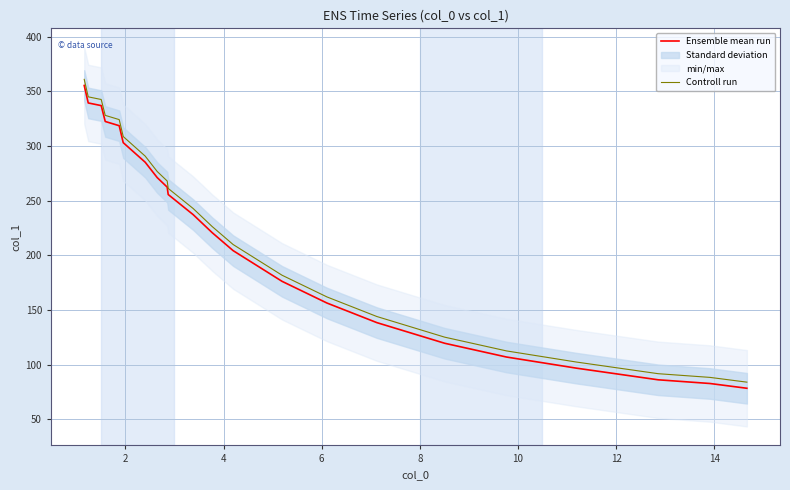

How many values in the Controll run series exceed 242?

11